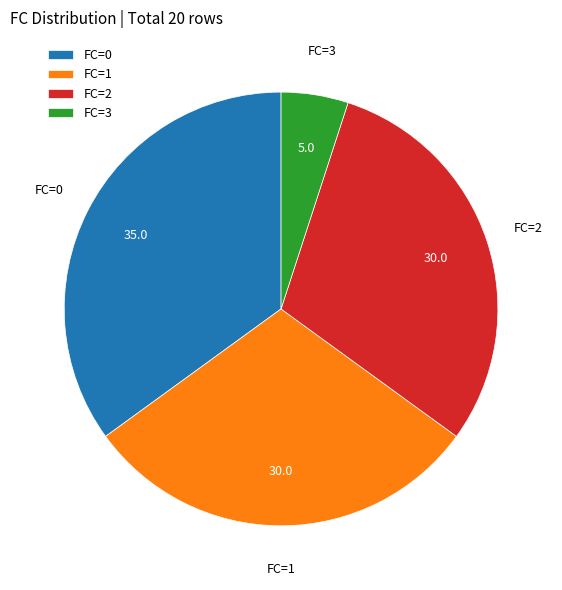

How many slices are in this pie chart?

4